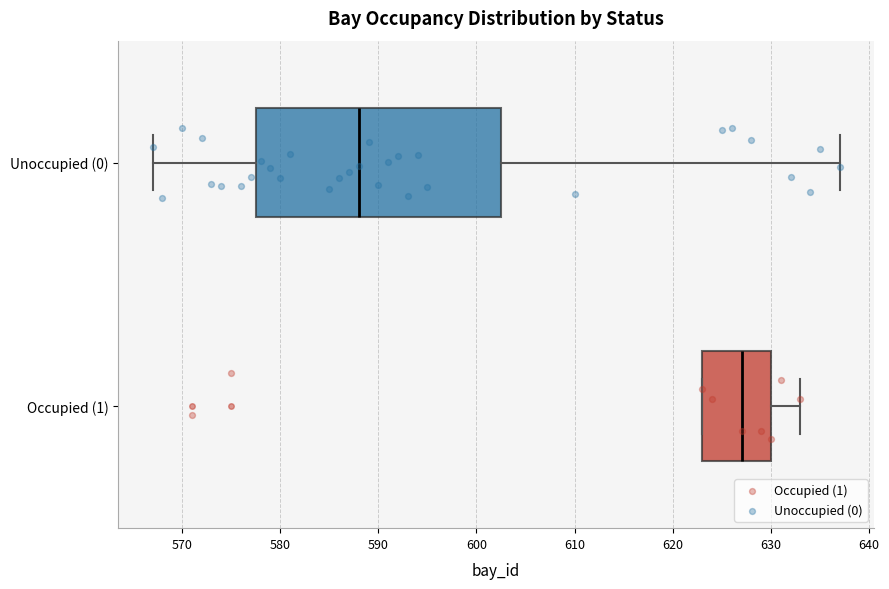

Where does the right whisker of the box for Unoccupied (0) end on the x-axis? The values are not printed on the chart, so give them approximately, as read against the axis.

637